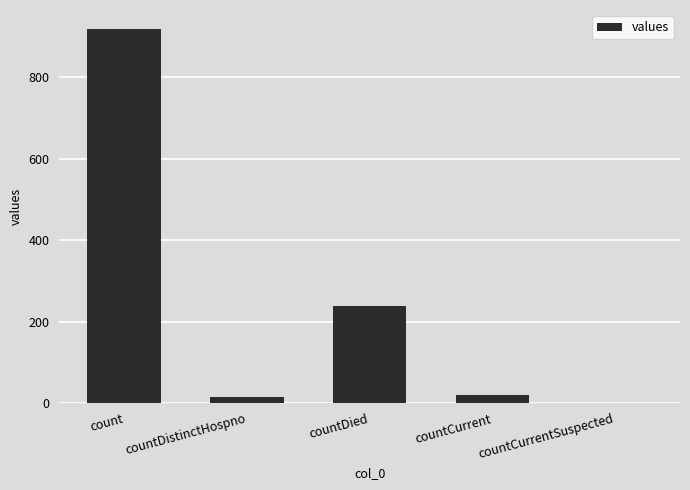

What is the change in value from count to countDied?

-680